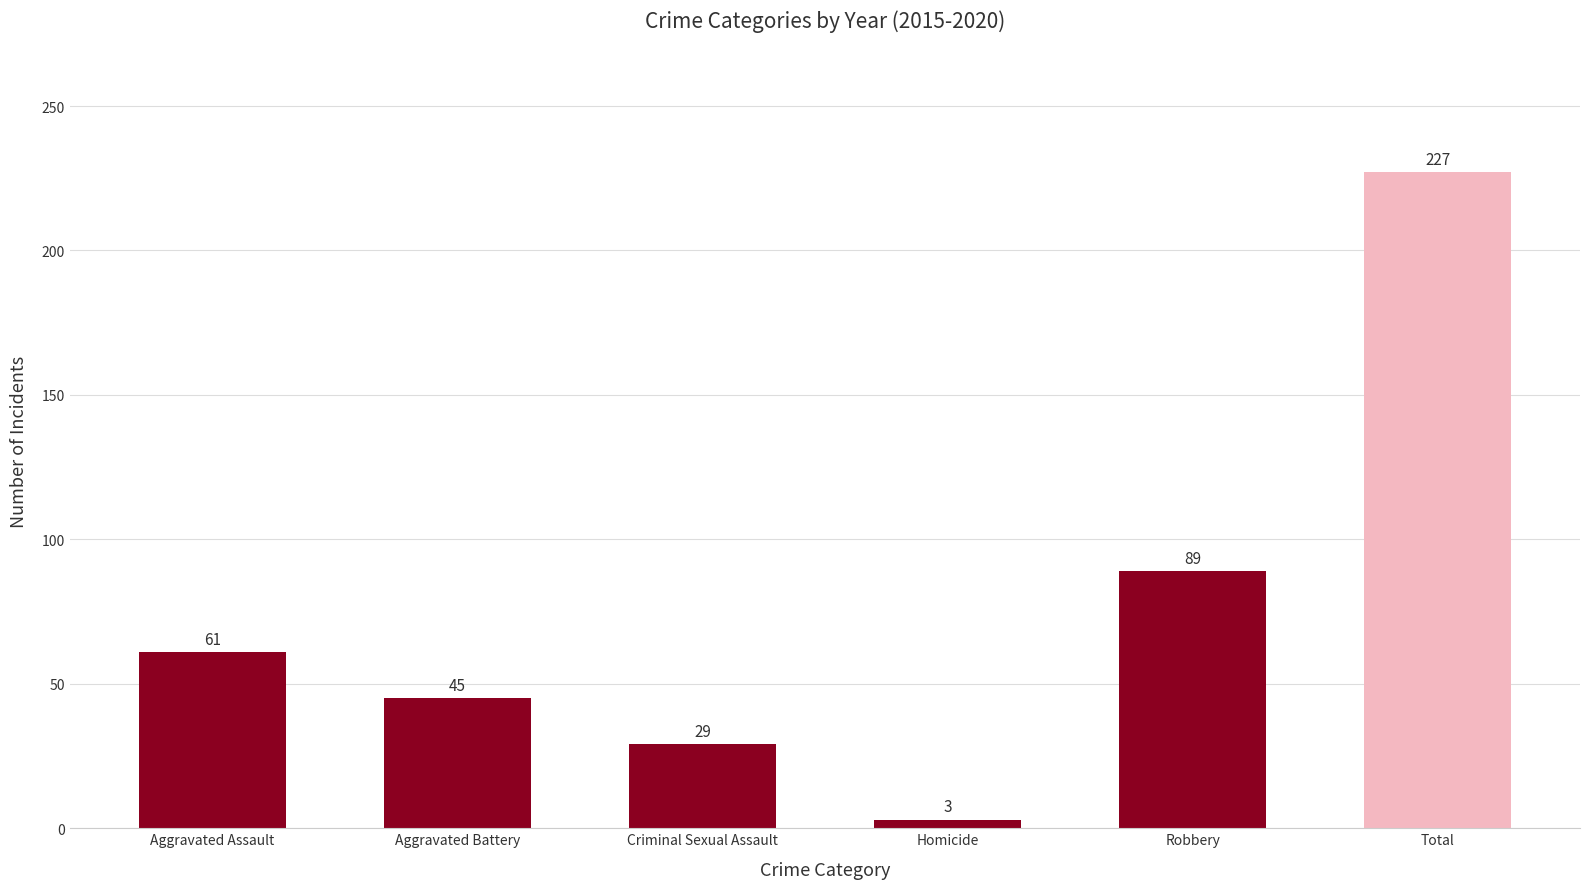

What is the average value?

76